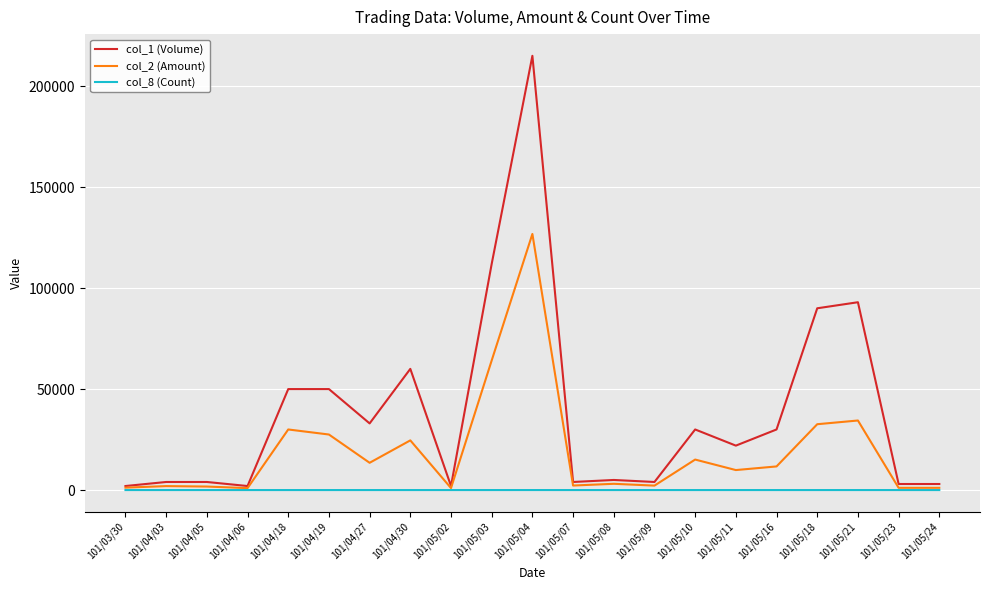

Which series has the largest range (max minus min)?

col_1 (Volume)